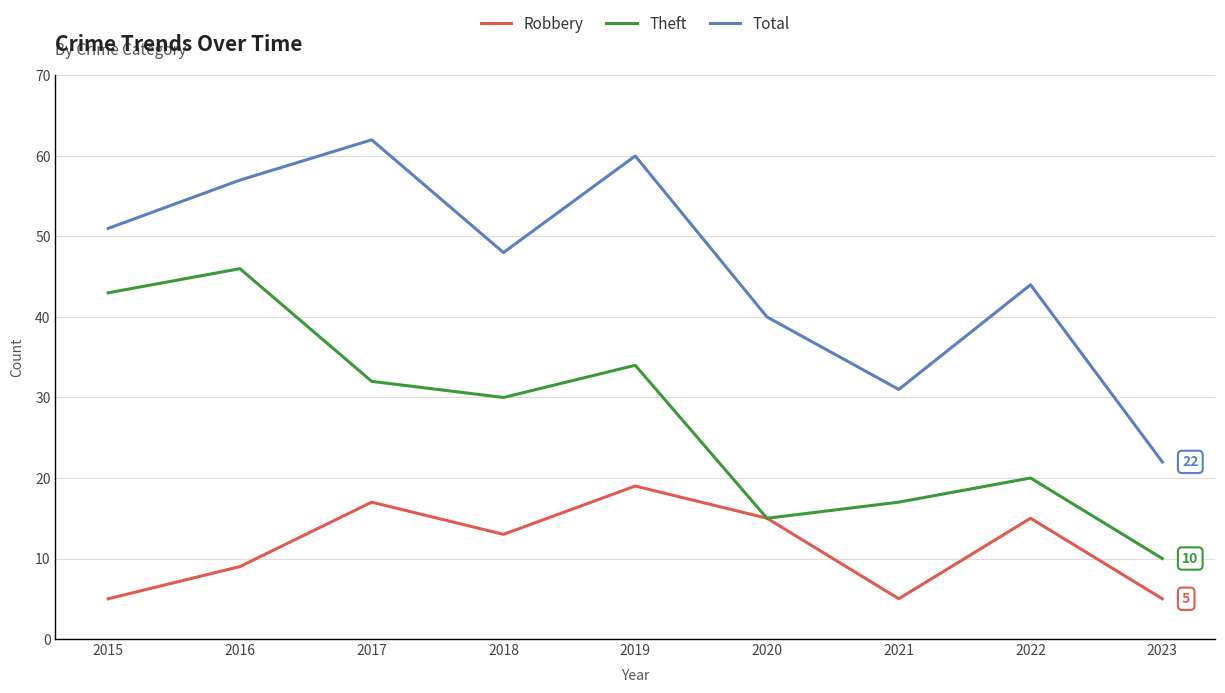

The Total series shows 36 at 2017. True or false?

False